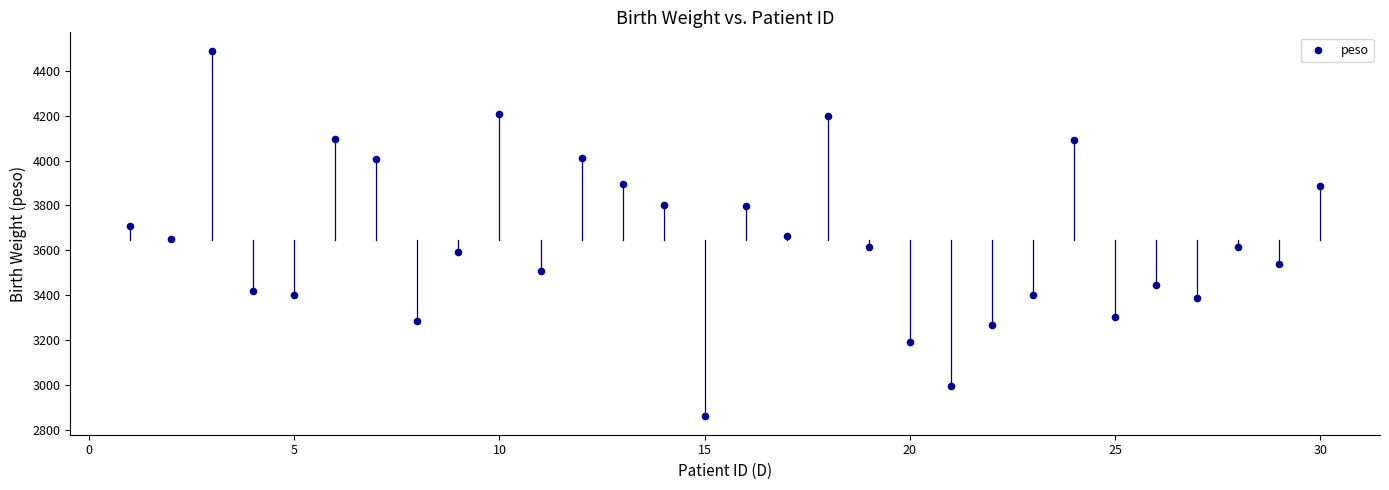

What is the range of X values (max minus min)?

29